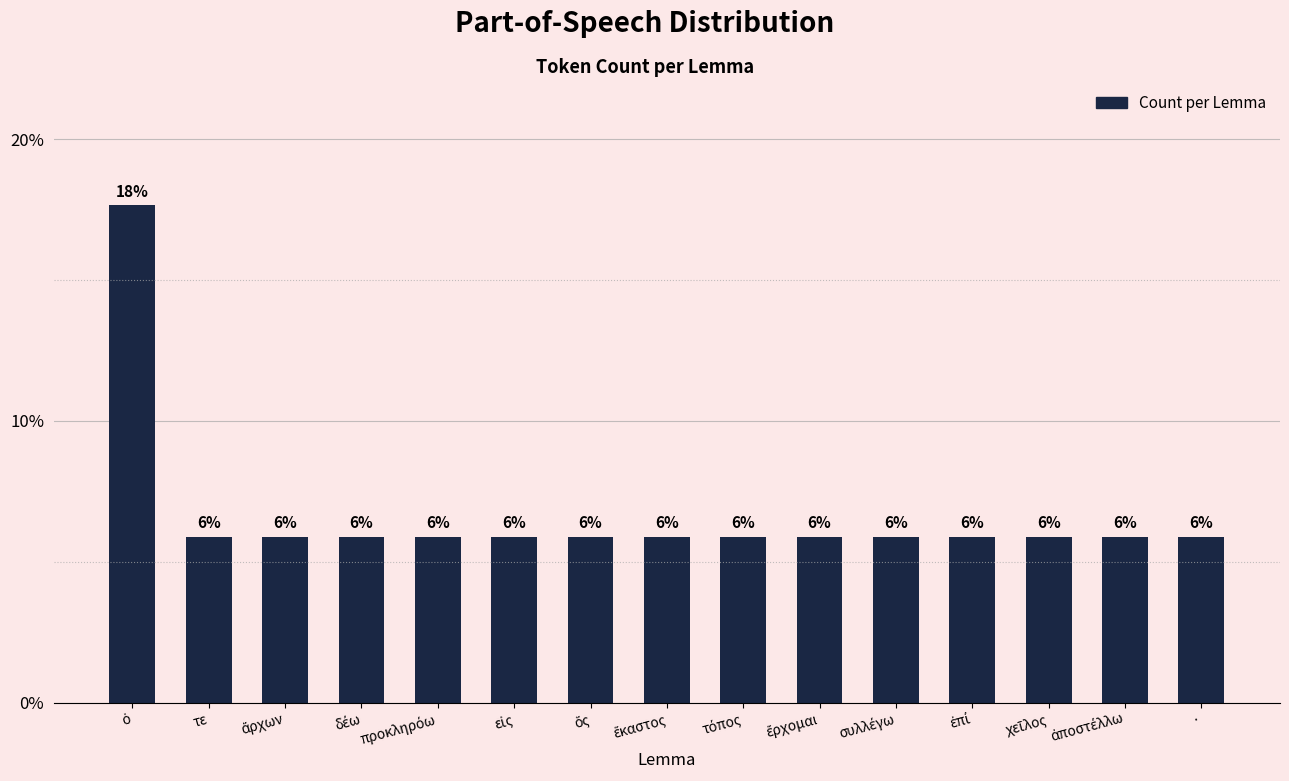

Are the bars horizontal?

No